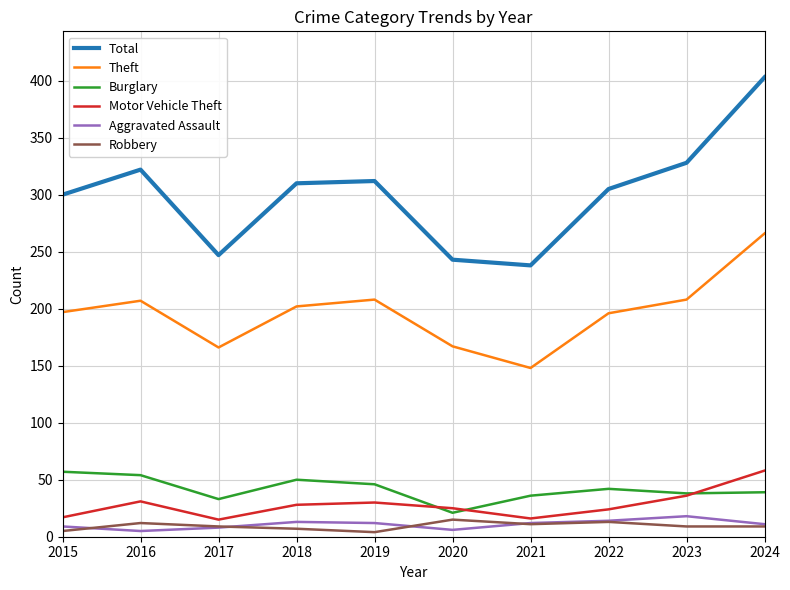

What is the average value of the Motor Vehicle Theft series?

28